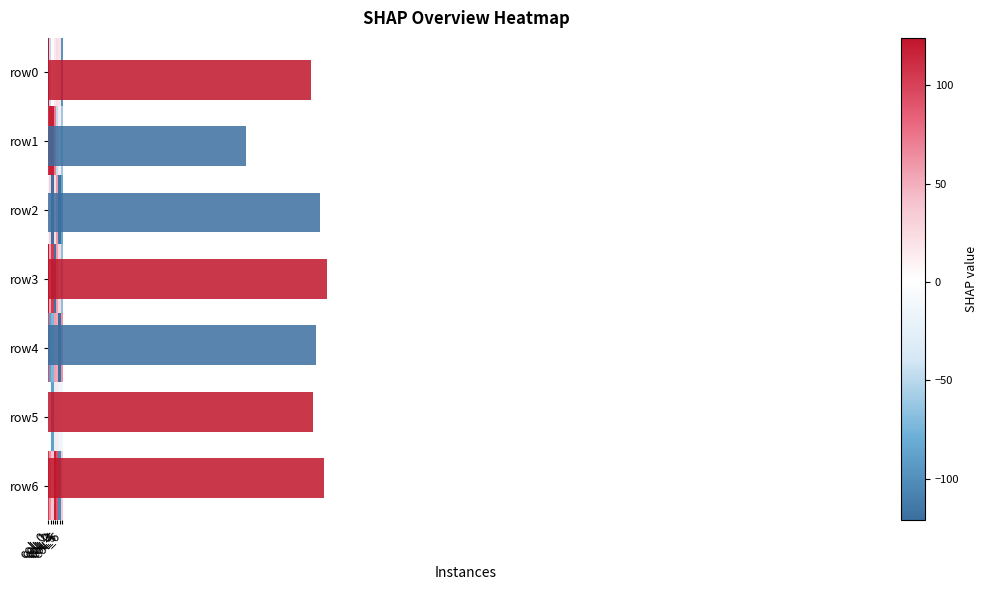

At which category is the sum across all series the highest?

col_0